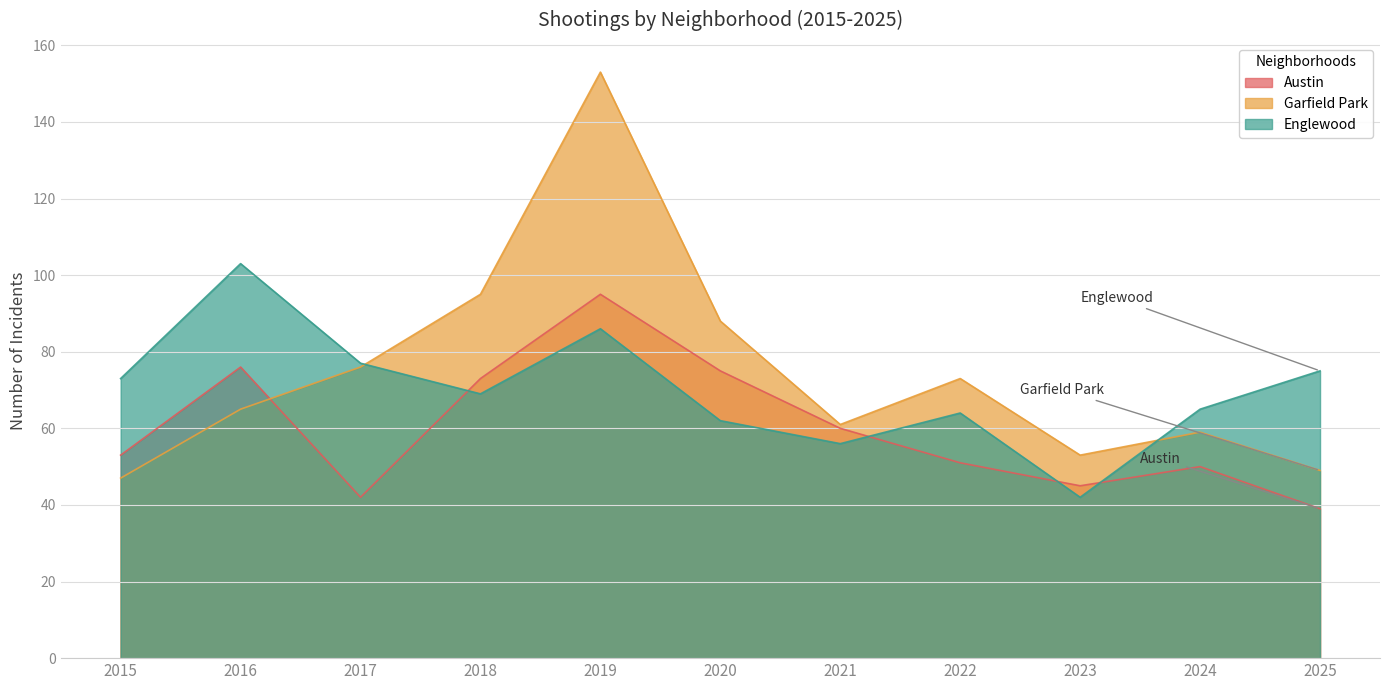

Rank the categories by Englewood value from highest to lowest.

2016, 2019, 2017, 2025, 2015, 2018, 2024, 2022, 2020, 2021, 2023